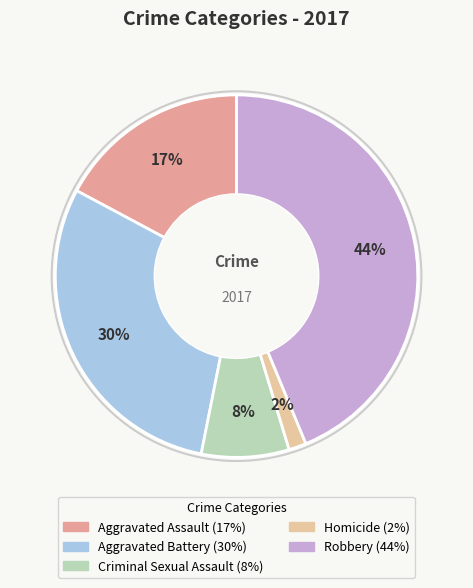

Combined, do Criminal Sexual Assault and Homicide account for over 50%?

No